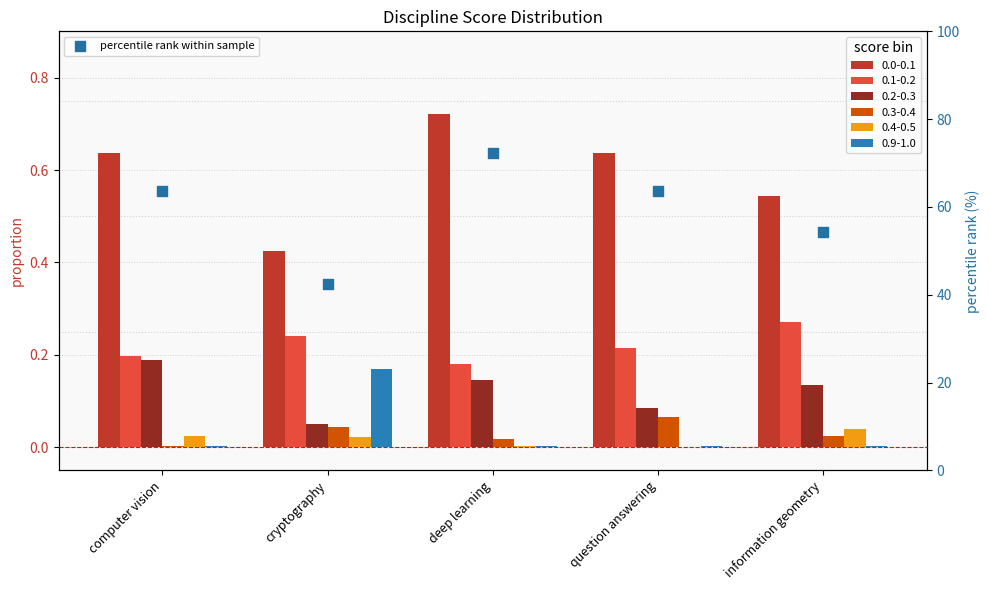

What is the change in value from cryptography to question answering?

+21.1